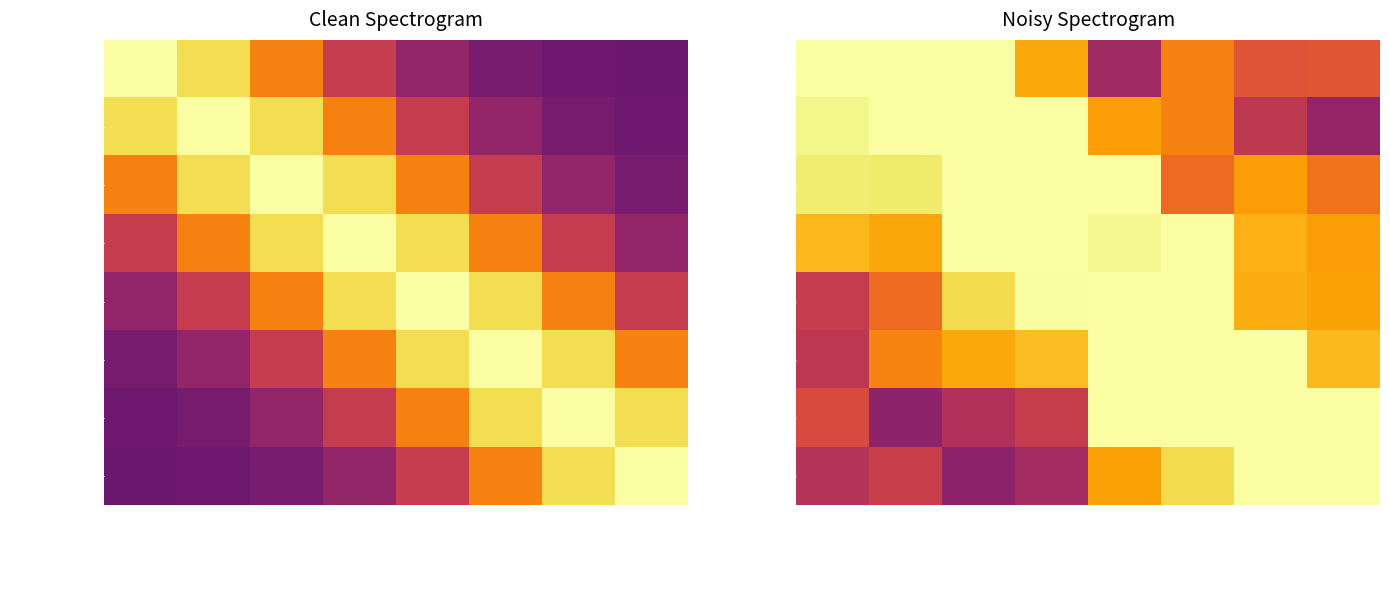

True or false: completed has a value of 0.7 at Preparation.

False